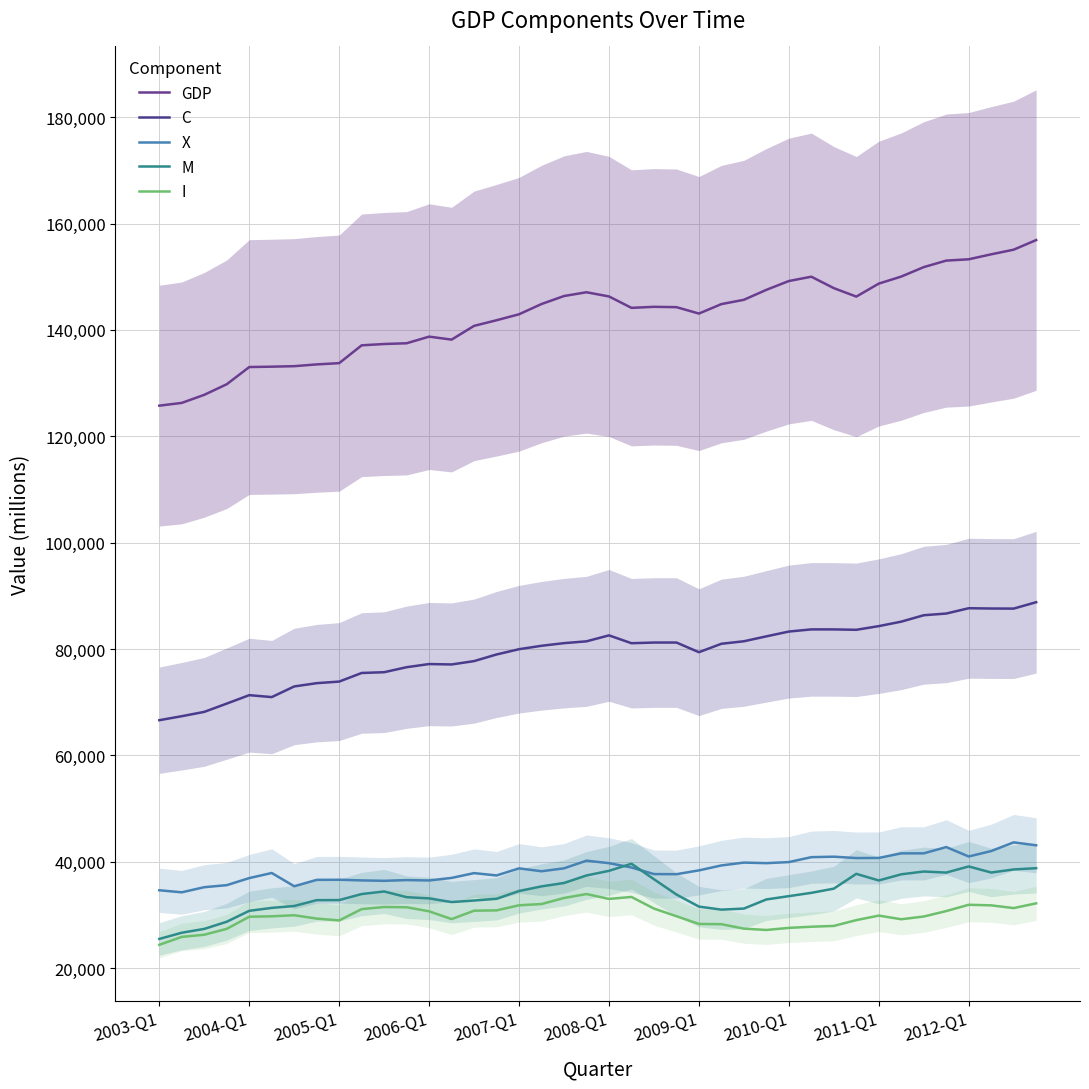

How many times do X and M cross each other?

2